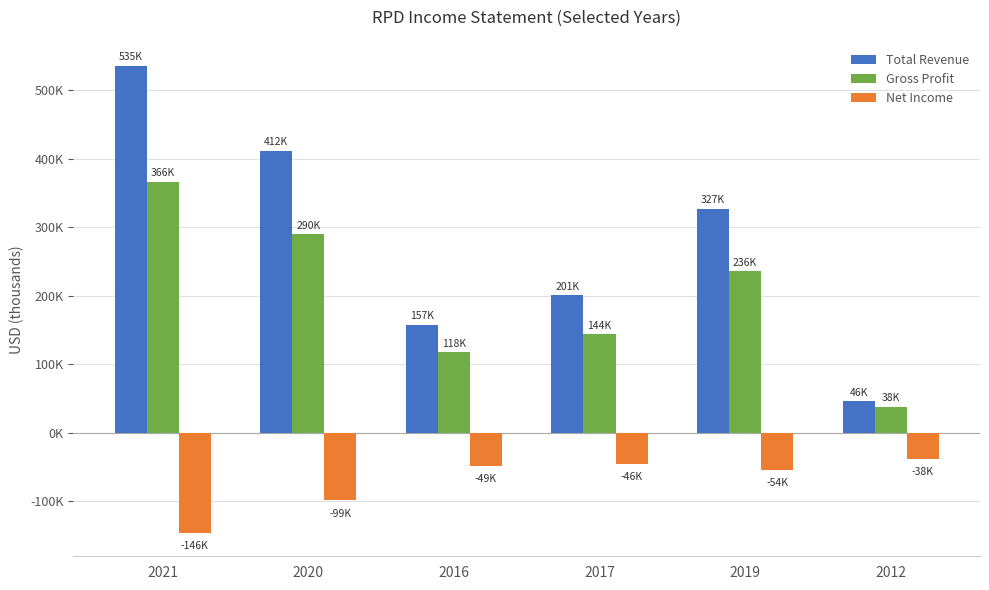

Are the bars grouped side by side (vs. stacked)?

Yes